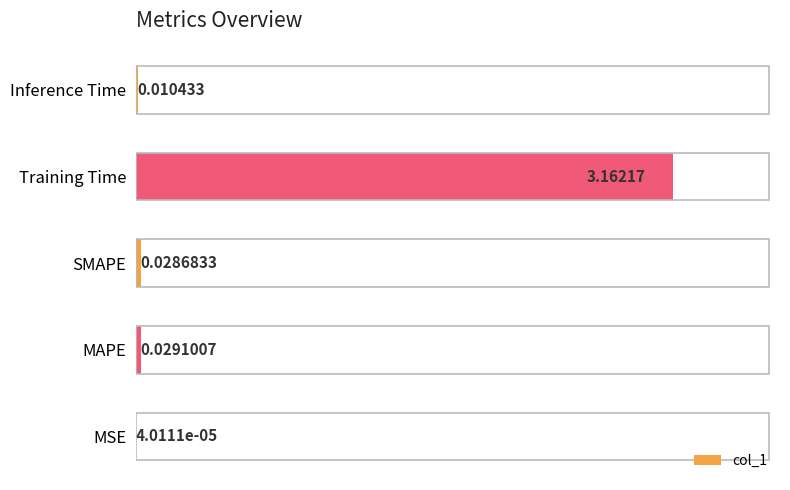

Which has a higher value, Inference Time or MAPE?

MAPE